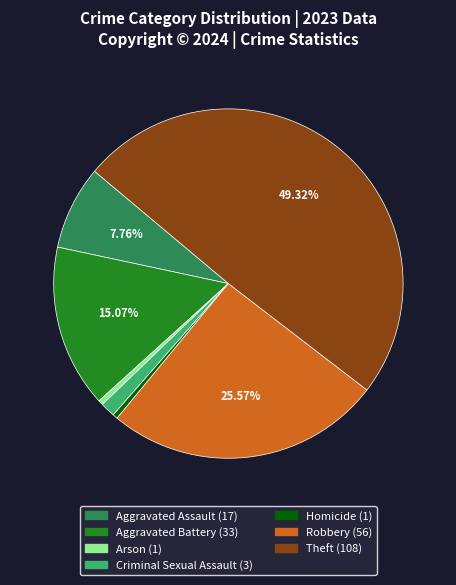

Which category has the biggest portion of the pie?

Theft